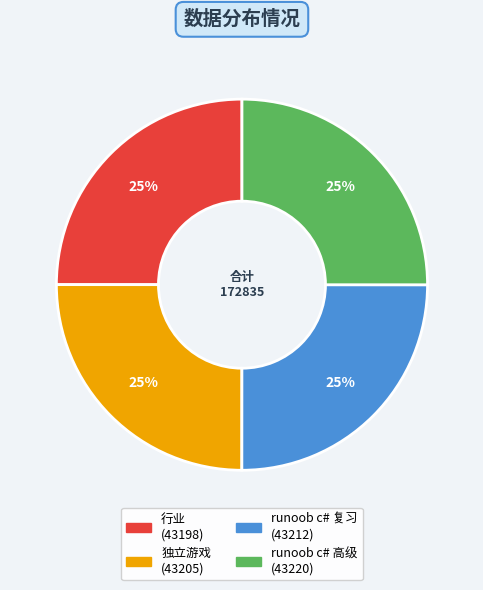

Is there a majority slice in this chart?

No